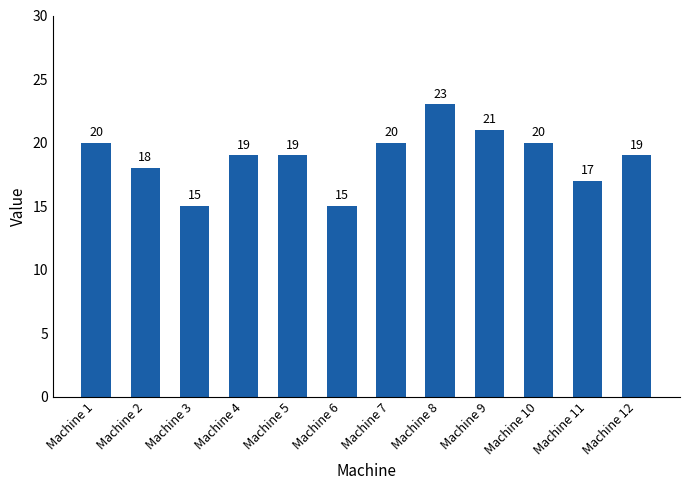

Is it true that the value at Machine 5 is 19?

True